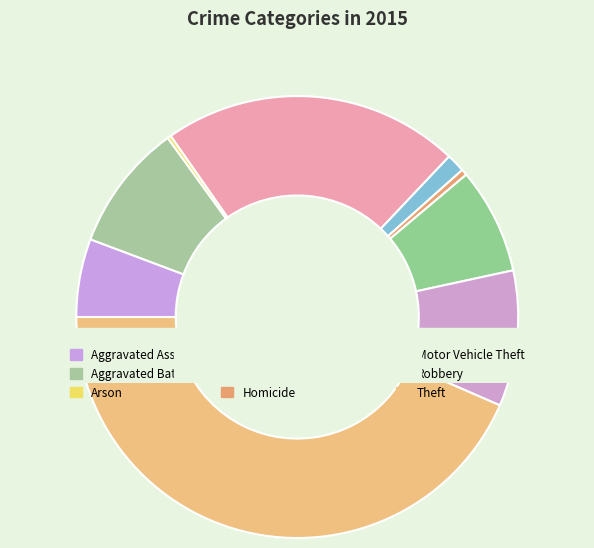

Count the number of slices in the pie.

9